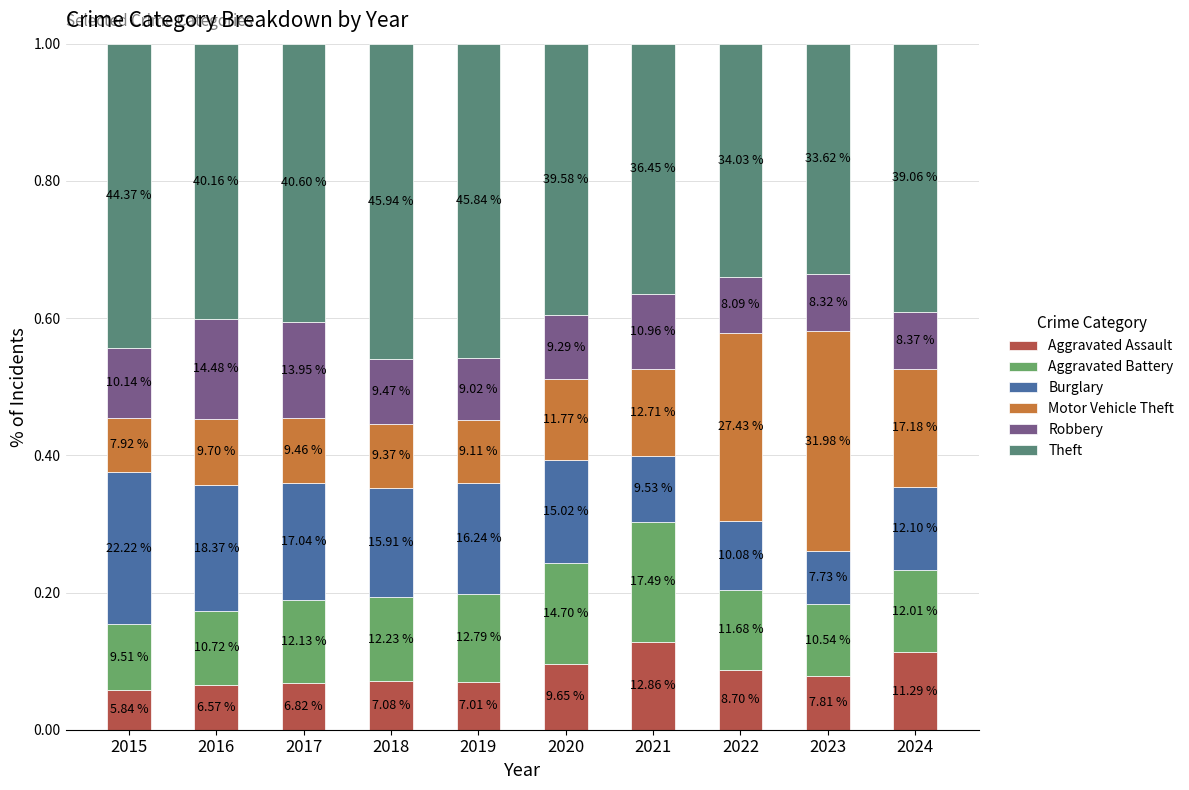

Are the bars horizontal?

No